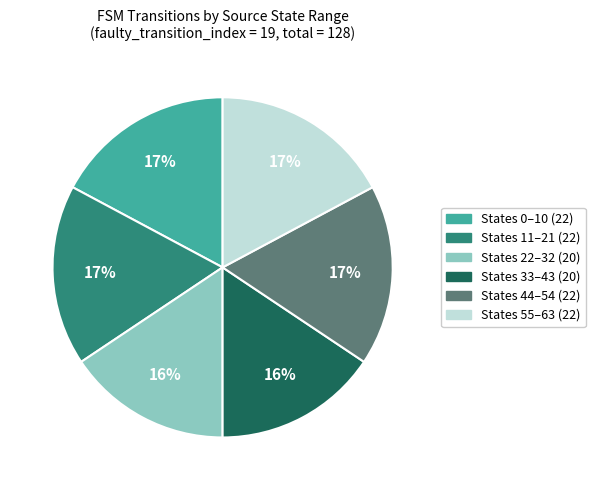

Is there a majority slice in this chart?

No